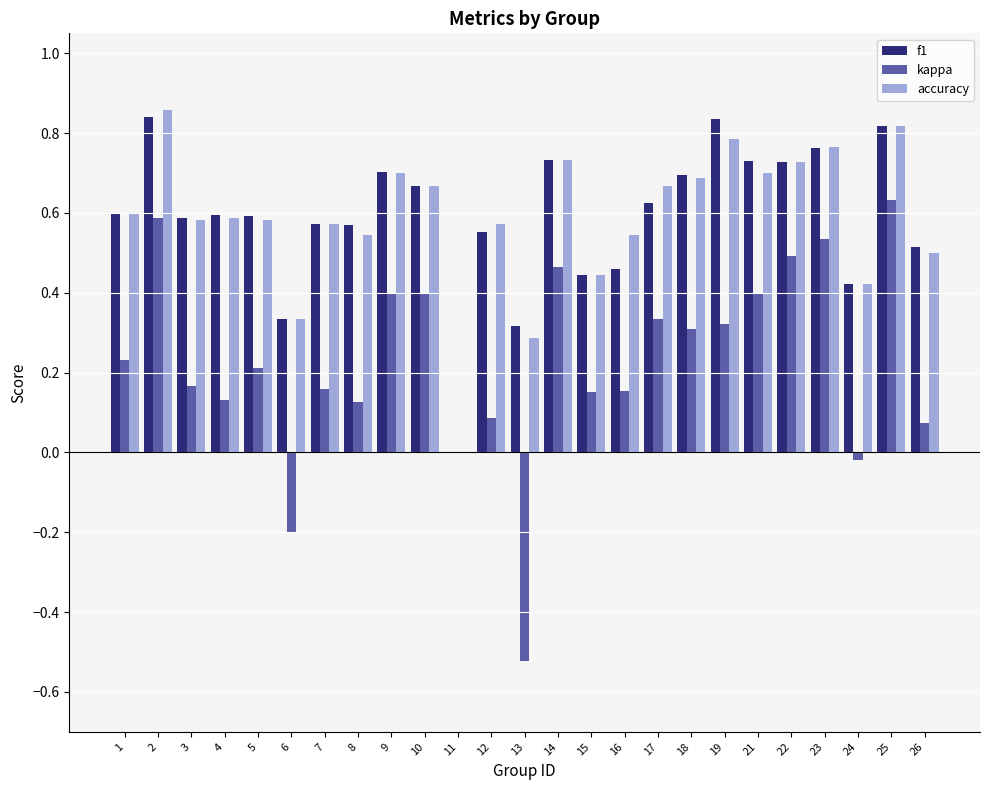

Is the value of f1 at 9 greater than the value of kappa at 16?

Yes